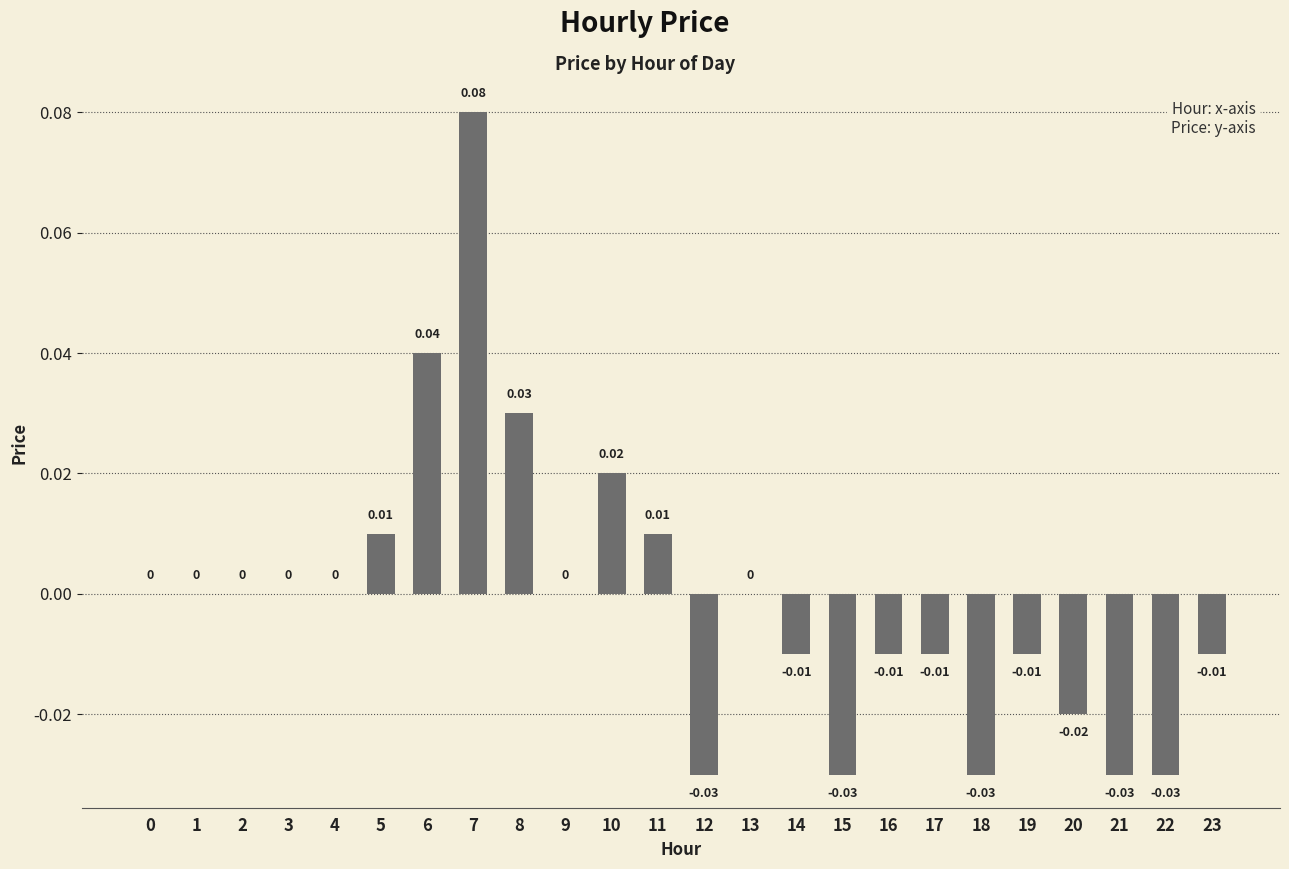

The value at 23 is -0.0. True or false?

True